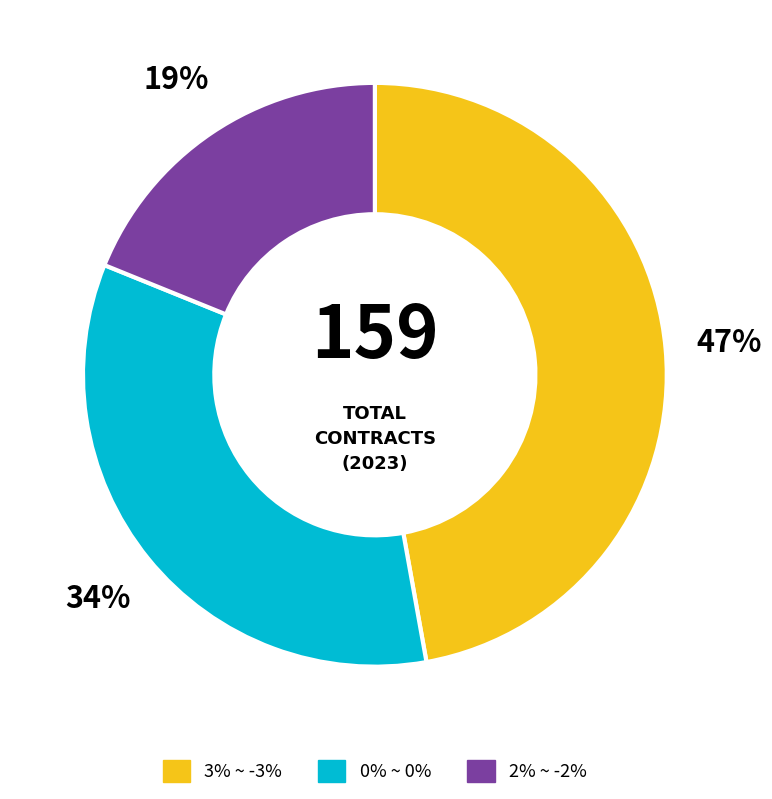

The 2% ~ -2% slice represents 19% of the pie. True or false?

True